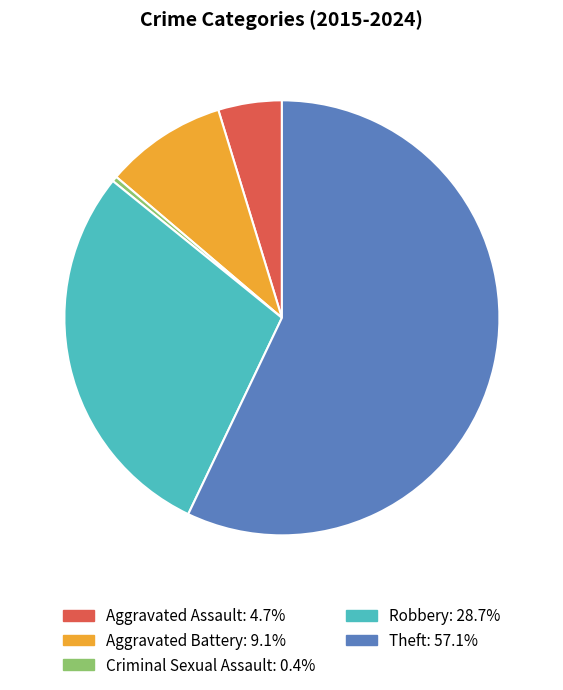

Combined, do Robbery and Aggravated Battery account for over 50%?

No